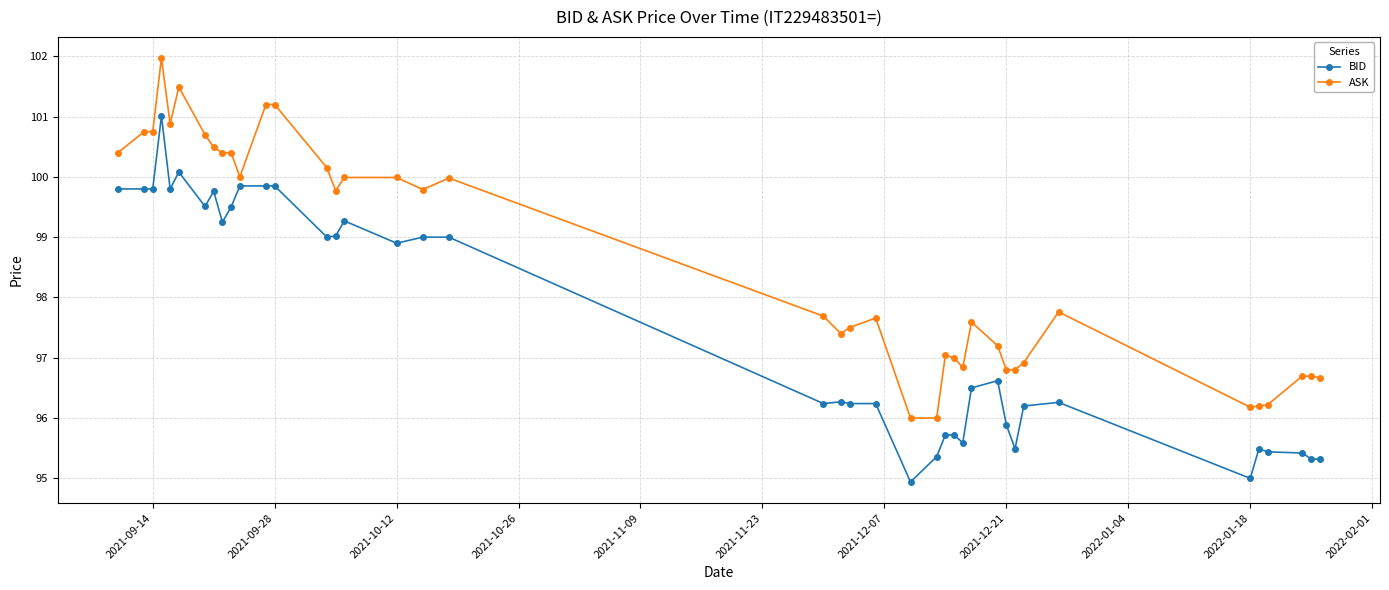

True or false: ASK has more than 0 interior local peaks.

True